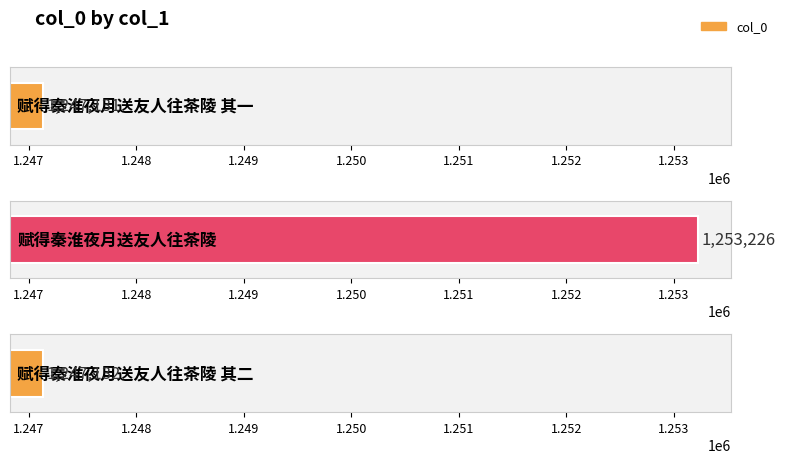

What is the average value?

1249163